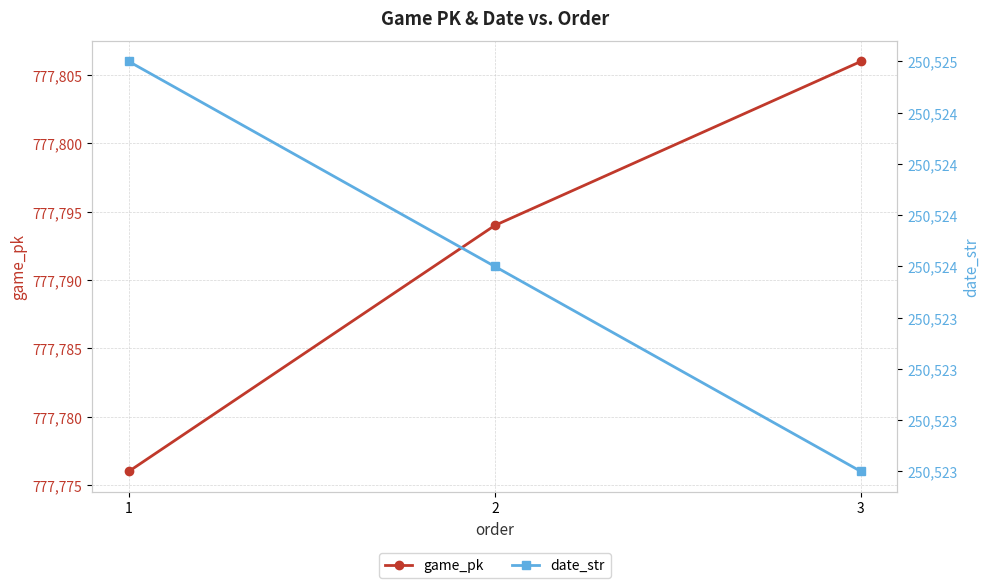

Which label corresponds to the smallest value in the chart?

3